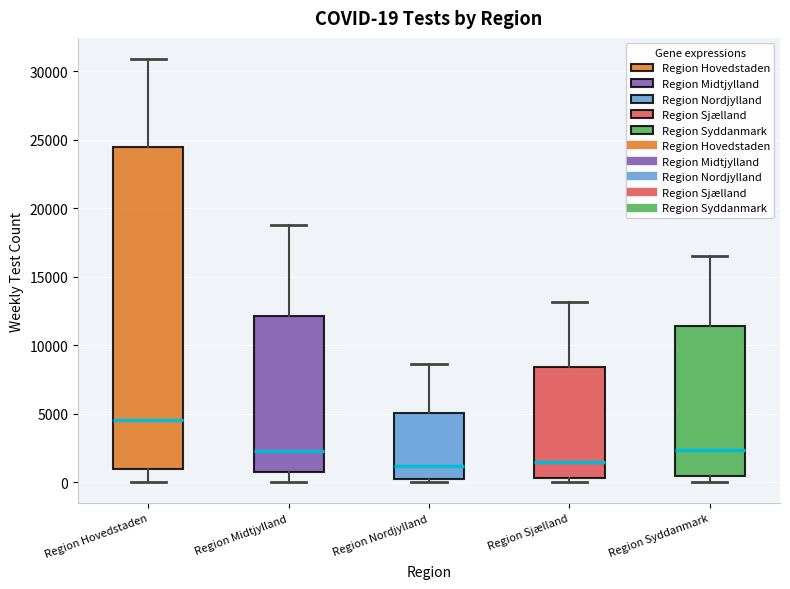

Comparing the boxes themselves (not the whiskers), which one is the tallest?

Region Hovedstaden